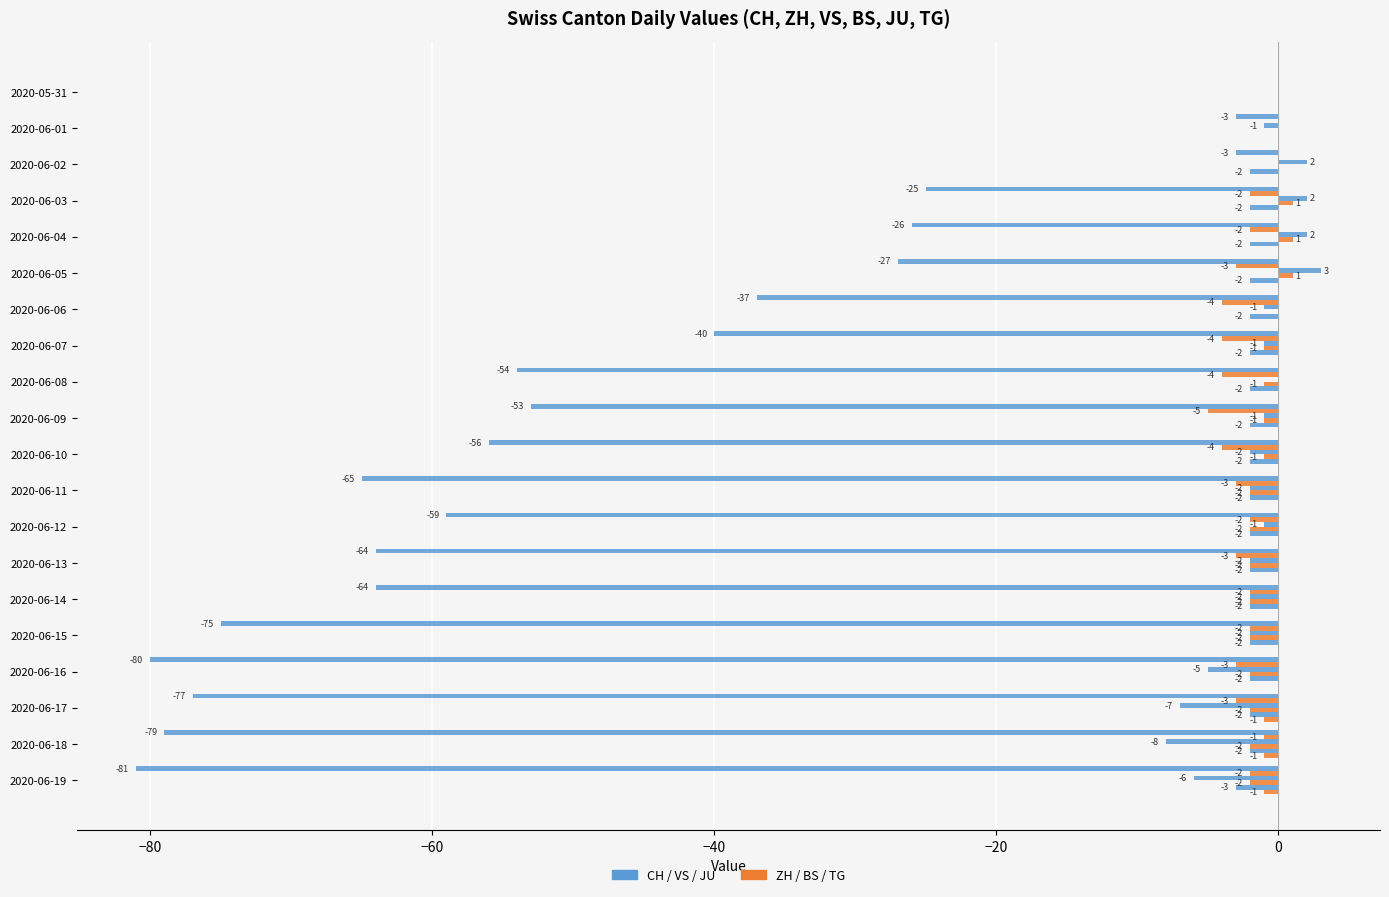

Count the number of data series in this chart.

6